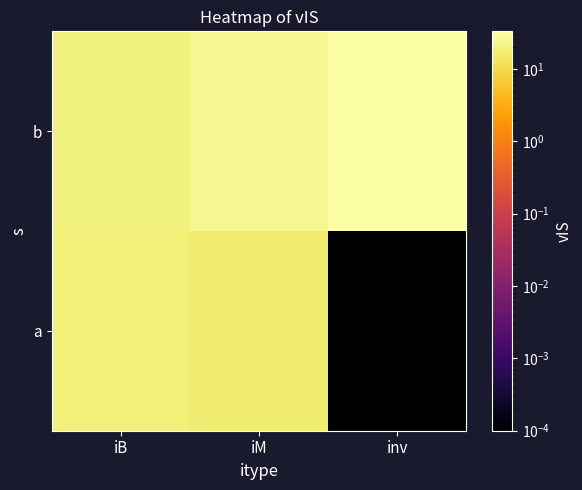

Reading left to right, list all the values displayed in this chart.

a: iB=18.7	iM=16.7	inv=0.0
b: iB=19.4	iM=25.0	inv=33.1